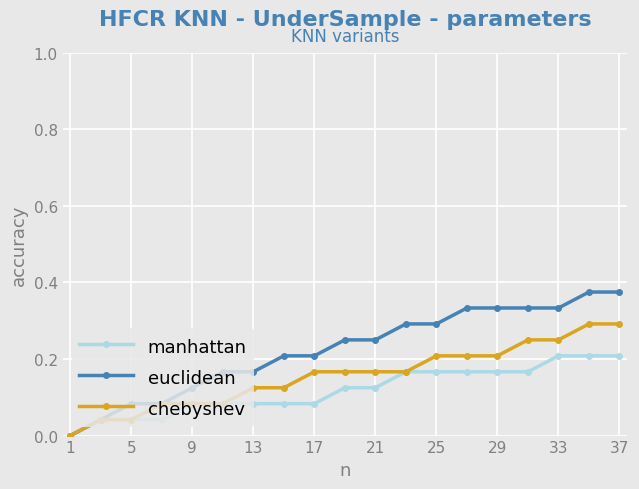

Which series has the largest range (max minus min)?

euclidean